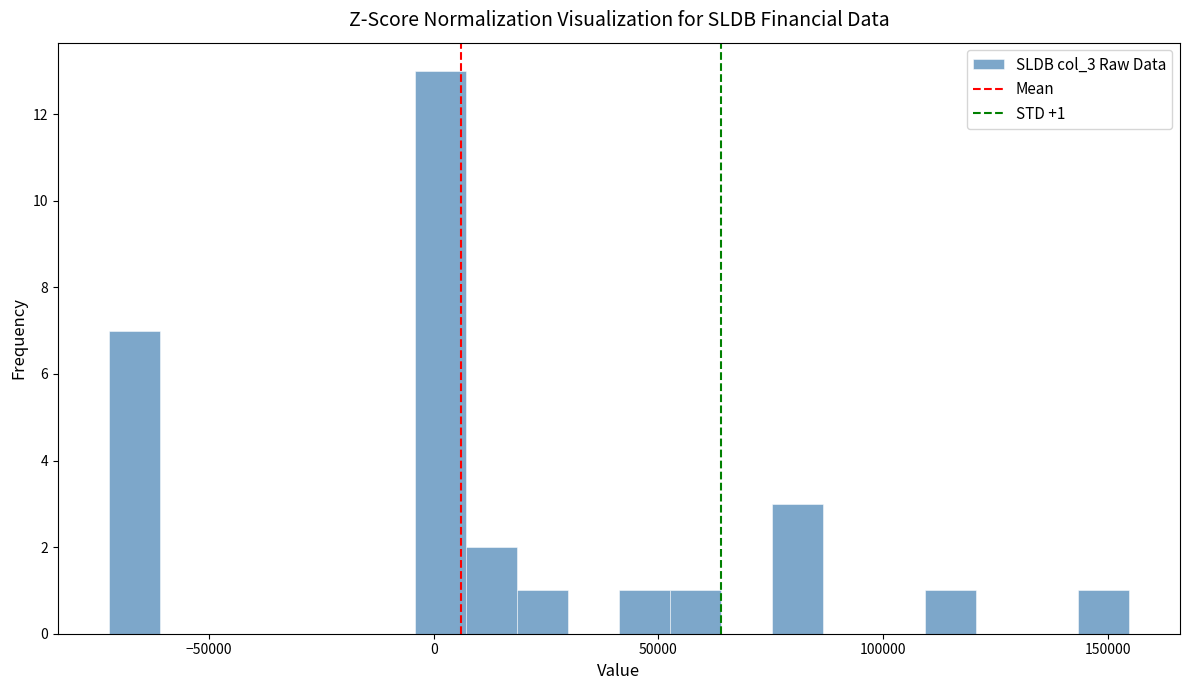

Read against the x-axis, roughly where is the centre of the tallest bar?

0